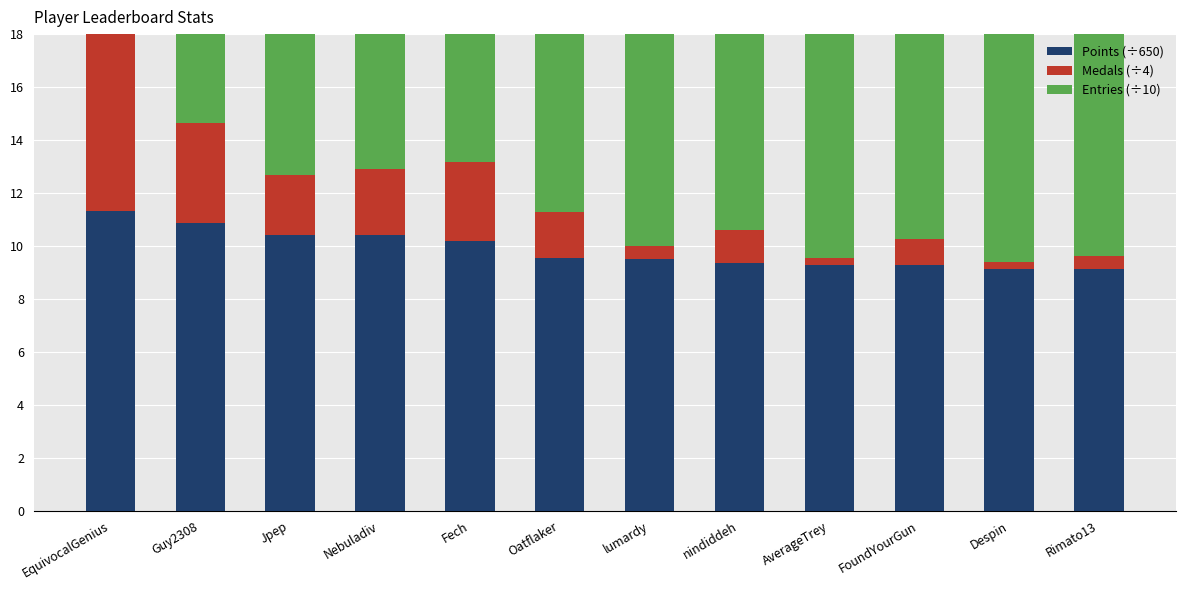

The value of Medals (÷4) at AverageTrey is 0.2. True or false?

True